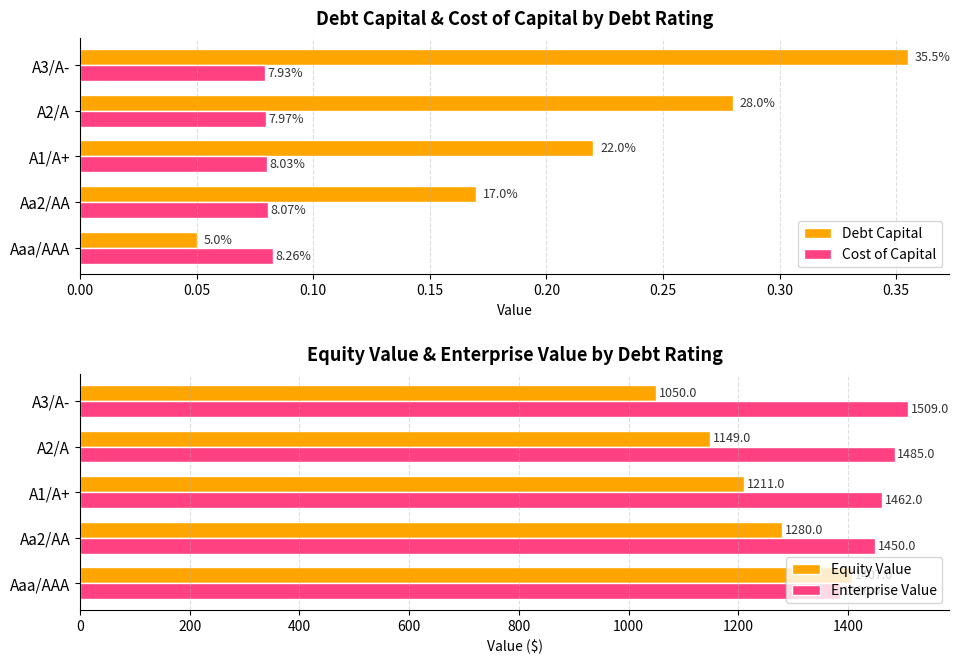

How many groups of bars are there?

5